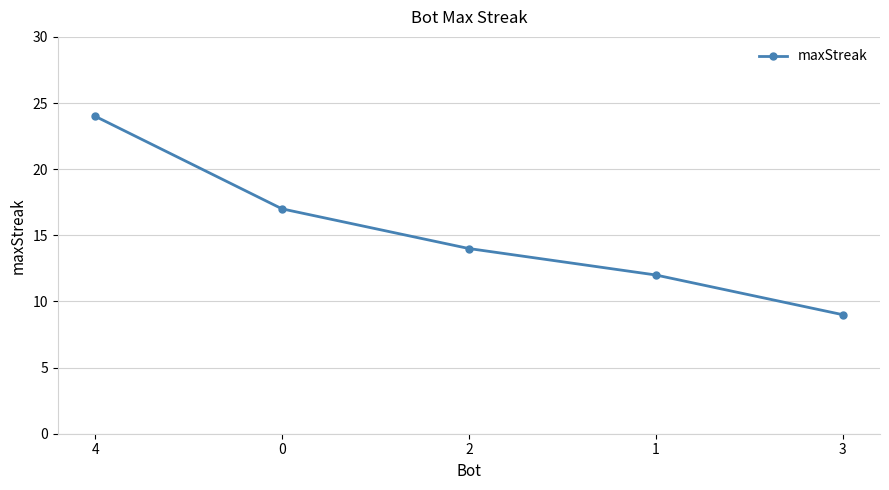

How many data points are less than 14?

2